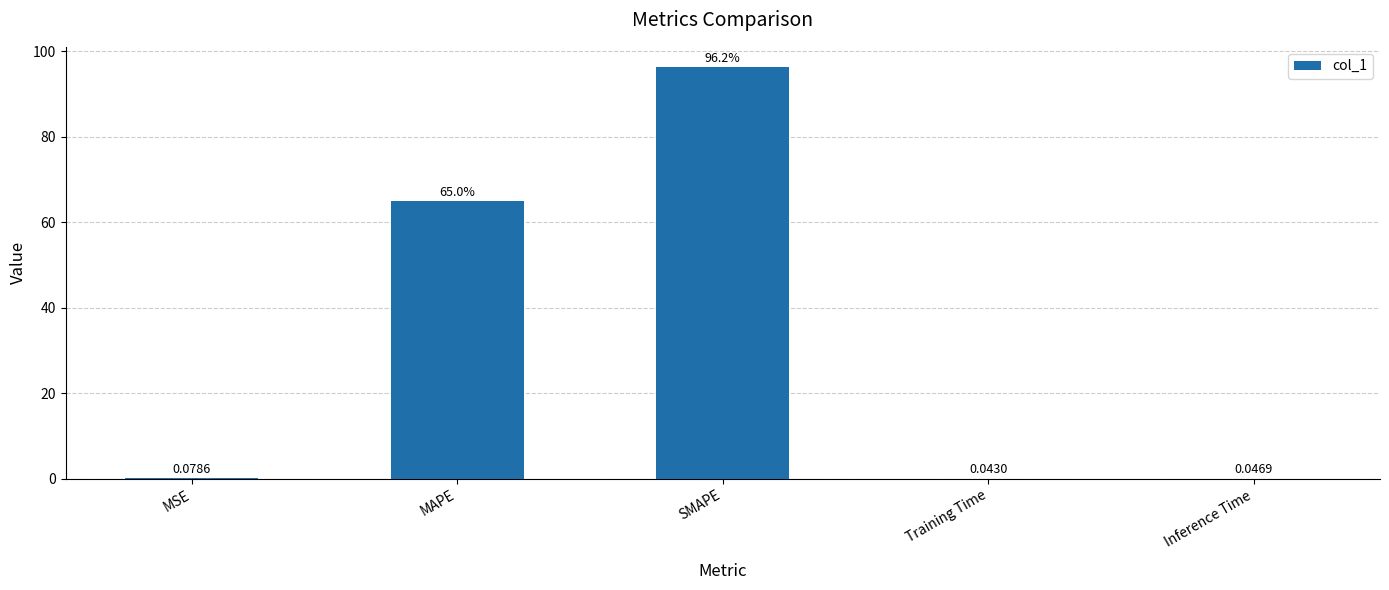

What is the change in value from MAPE to SMAPE?

+31.2